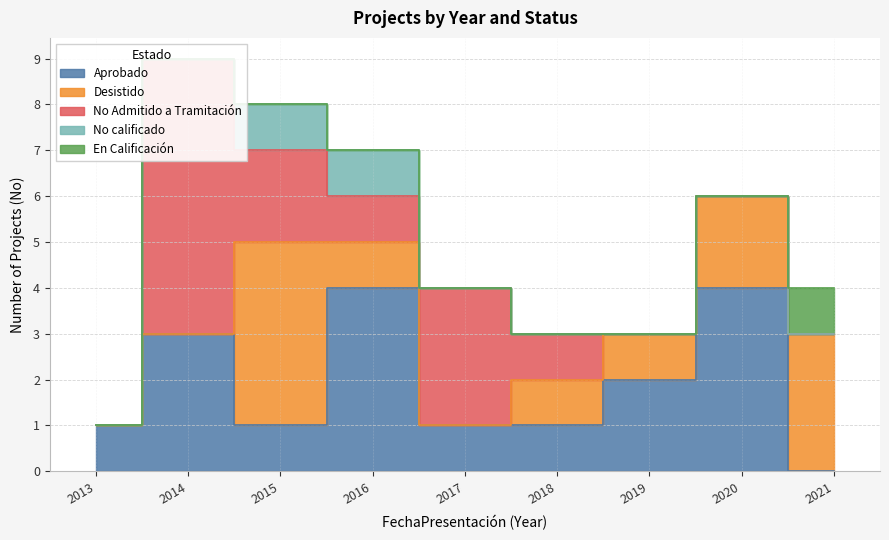

Rank the series at 2018 from highest to lowest value.

Aprobado, Desistido, No Admitido a Tramitación, No calificado, En Calificación